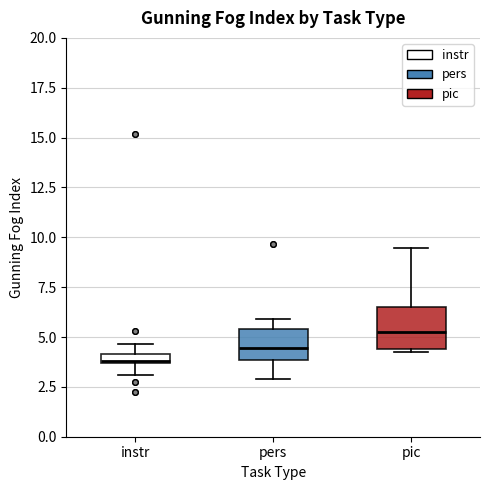

Which box's median line is the lowest?

instr